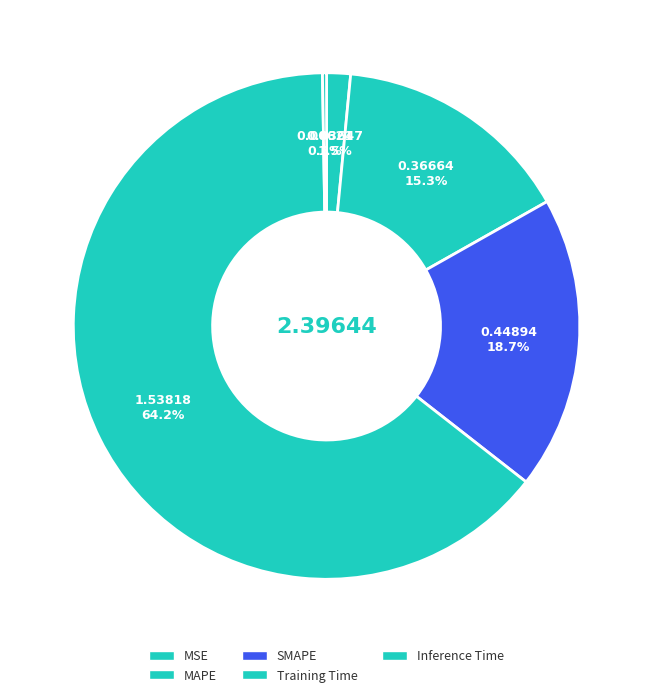

Combined, do MAPE and Training Time account for over 50%?

Yes